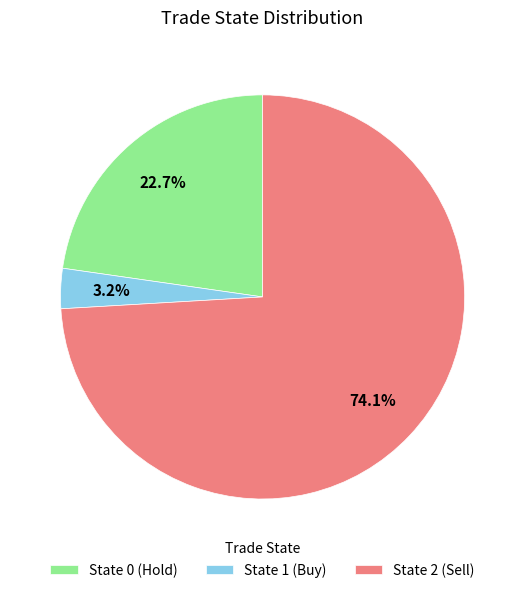

Approximately how many times larger is the value at State 0 (Hold) compared to State 2 (Sell)?

0.3